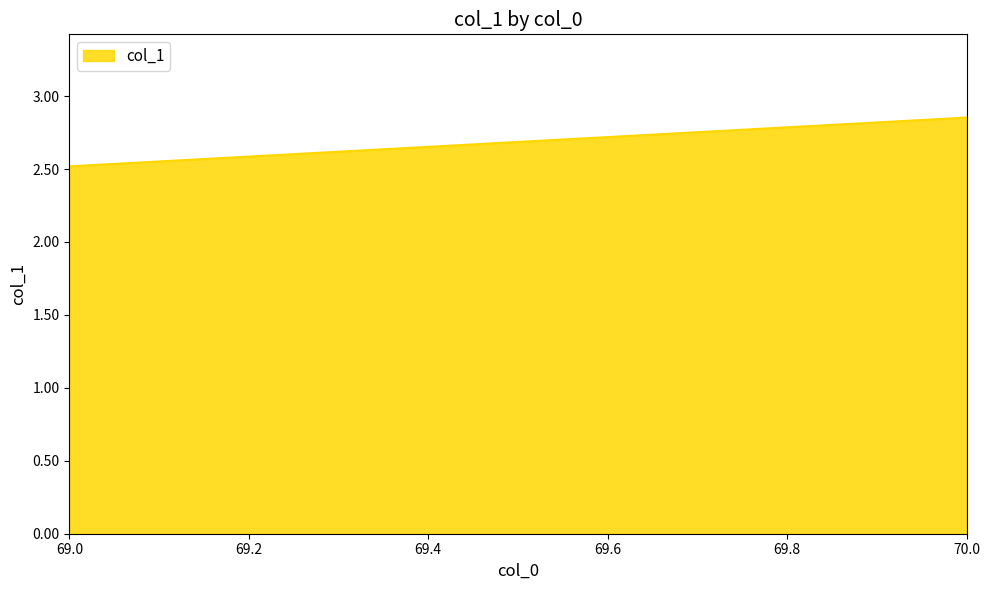

Which category has the highest value across all series?

70.0